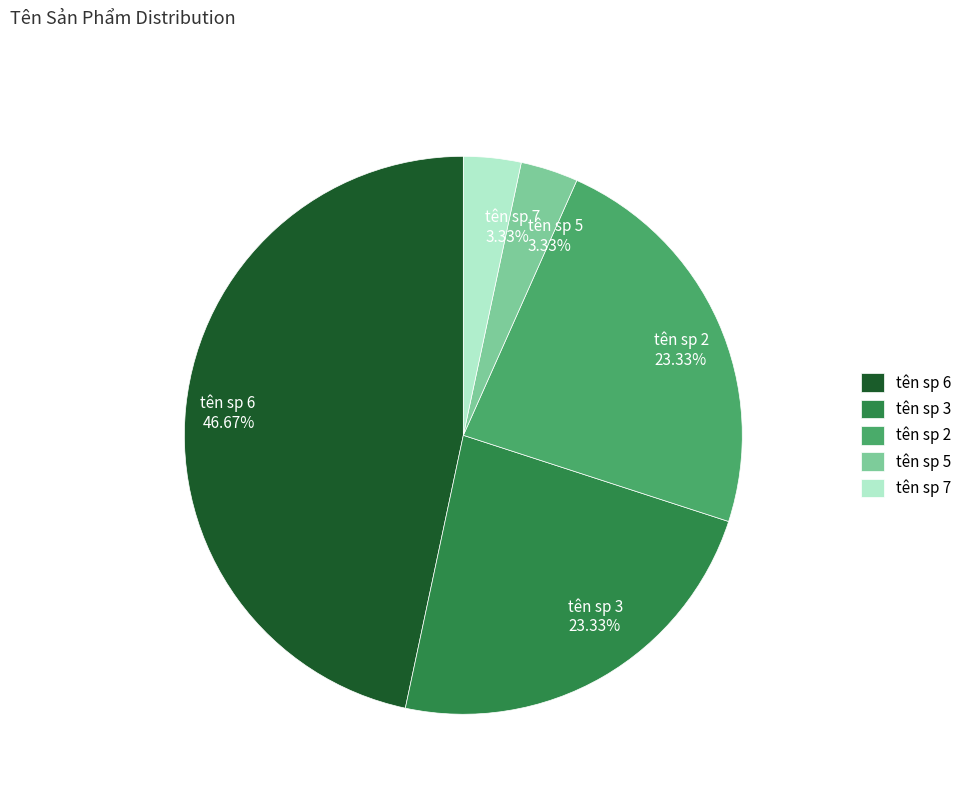

Which has a higher value, tên sp 5 or tên sp 6?

tên sp 6